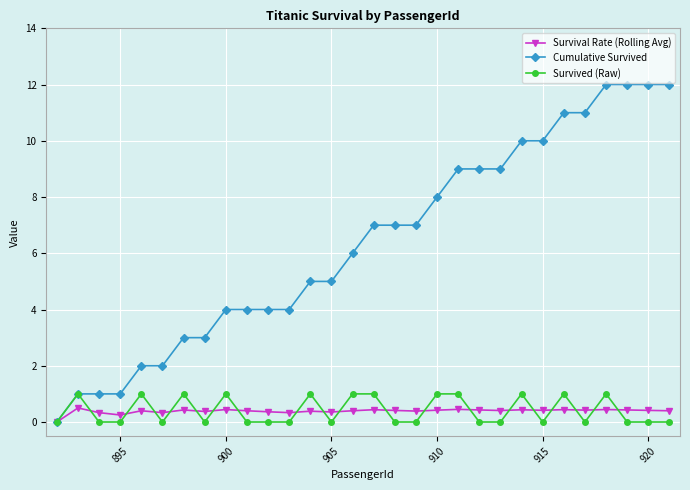

Which series has the largest range (max minus min)?

Cumulative Survived